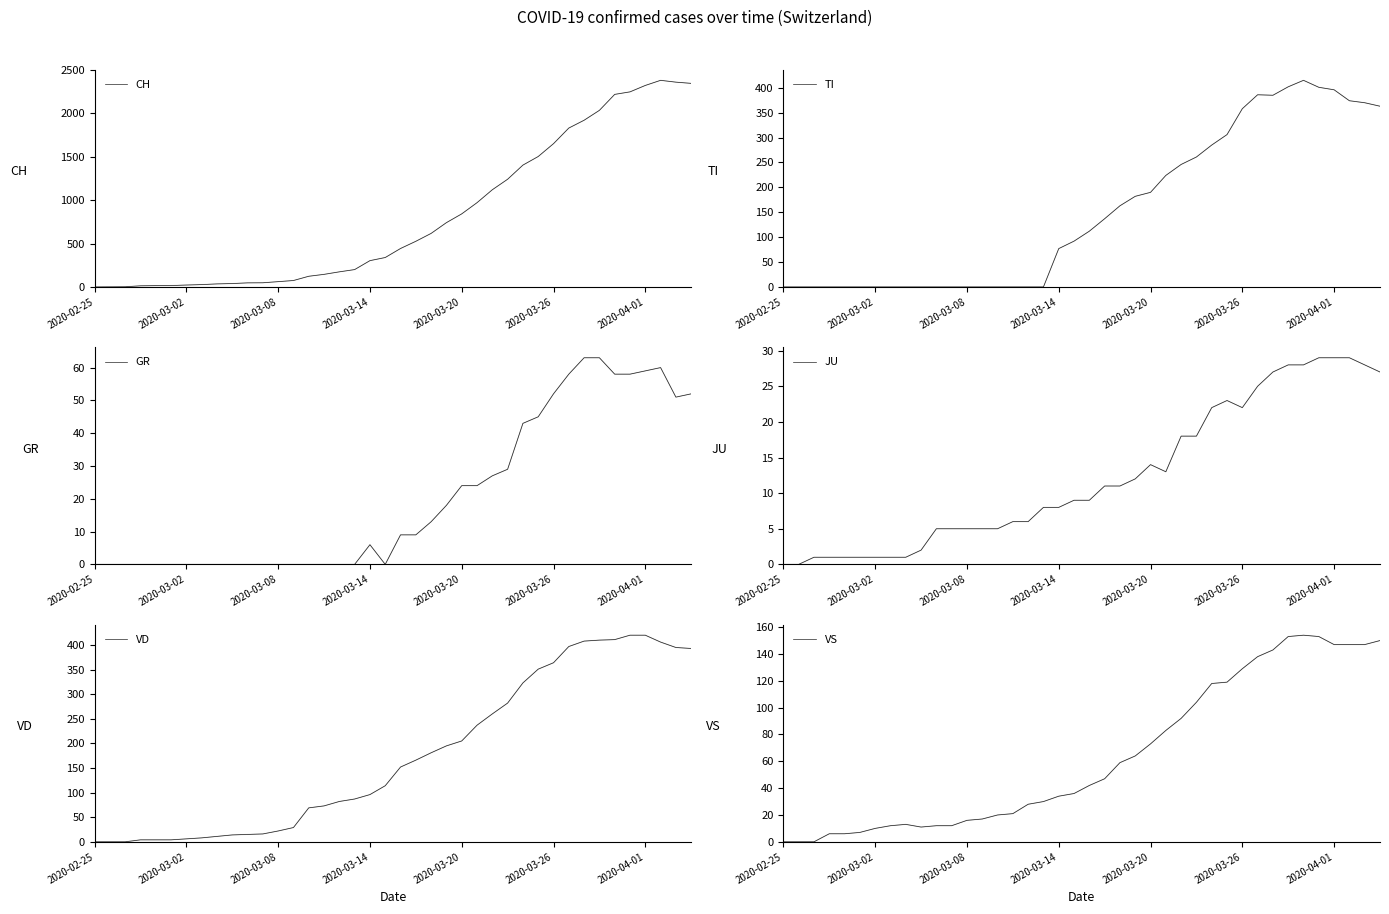

Between 11 and 15, which is larger?

15